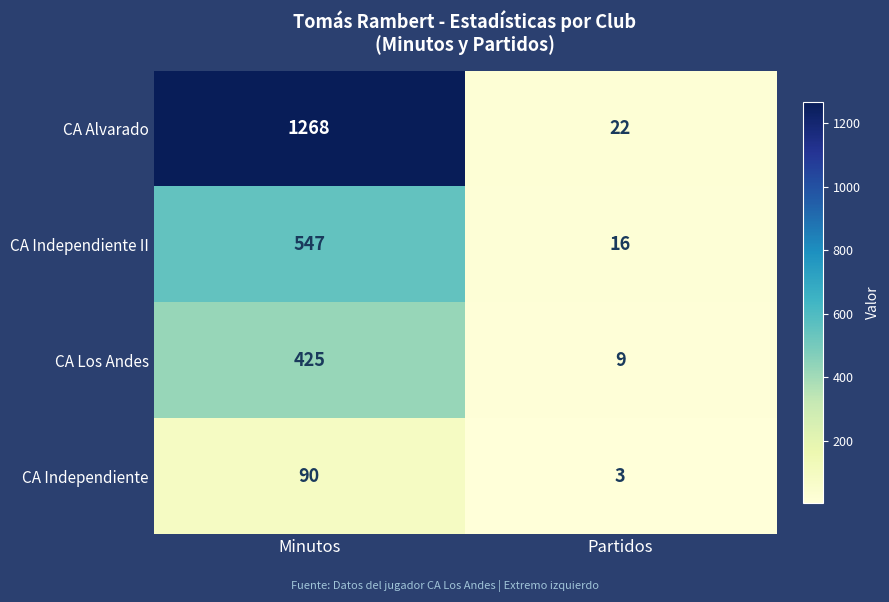

Between Minutos and Partidos, which series saw the biggest shift?

CA Alvarado